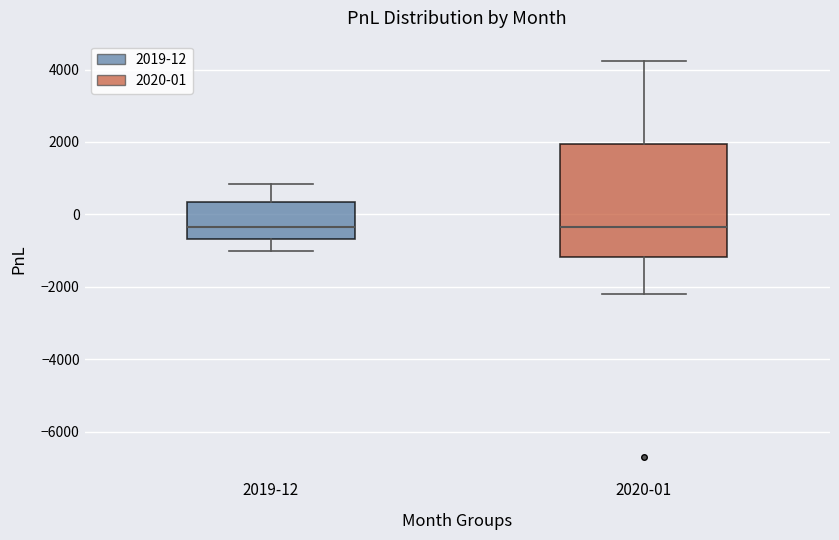

Reading left to right, read every box against the y-axis: the position of its median line, the range the box covers, and the ends of its whiskers. The values are not printed on the chart, so give them approximately, as read against the axis.

2019-12: median -400, box -600 to 400, whiskers -1000 to 800
2020-01: median -400, box -1200 to 2000, whiskers -2200 to 4200